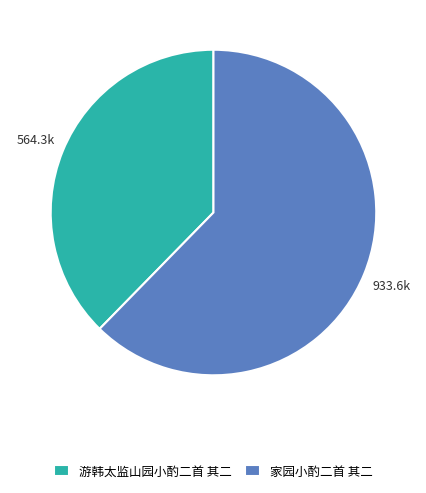

How many slices are in this pie chart?

2